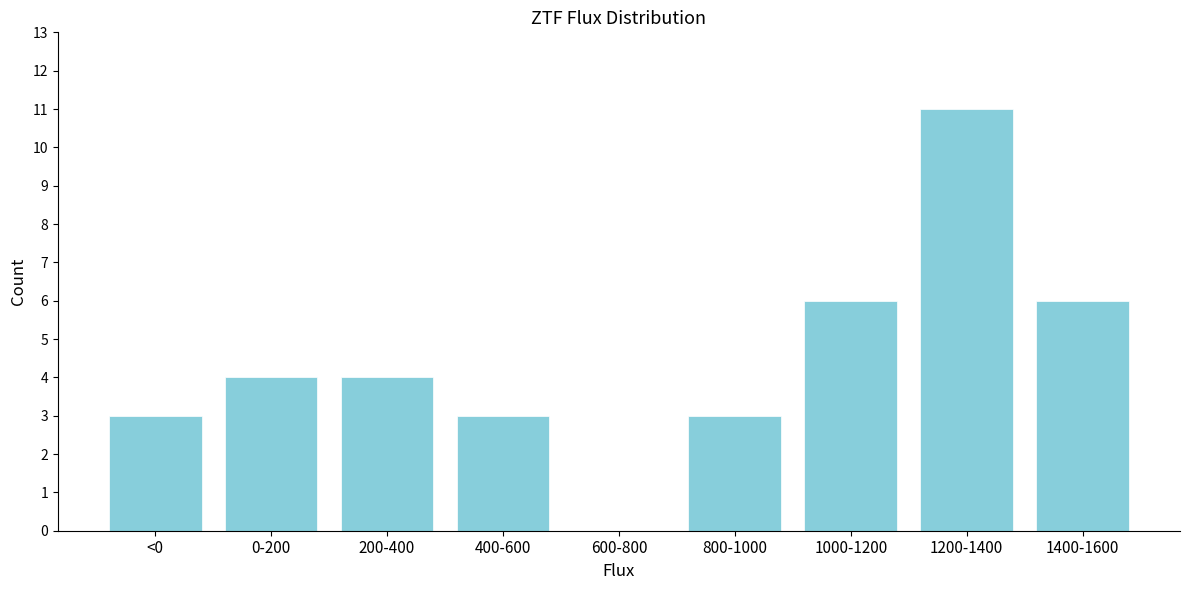

Reading right to left, transcribe all the data shown in this chart.

1400-1600=6	1200-1400=11	1000-1200=6	800-1000=3	600-800=0	400-600=3	200-400=4	0-200=4	<0=3